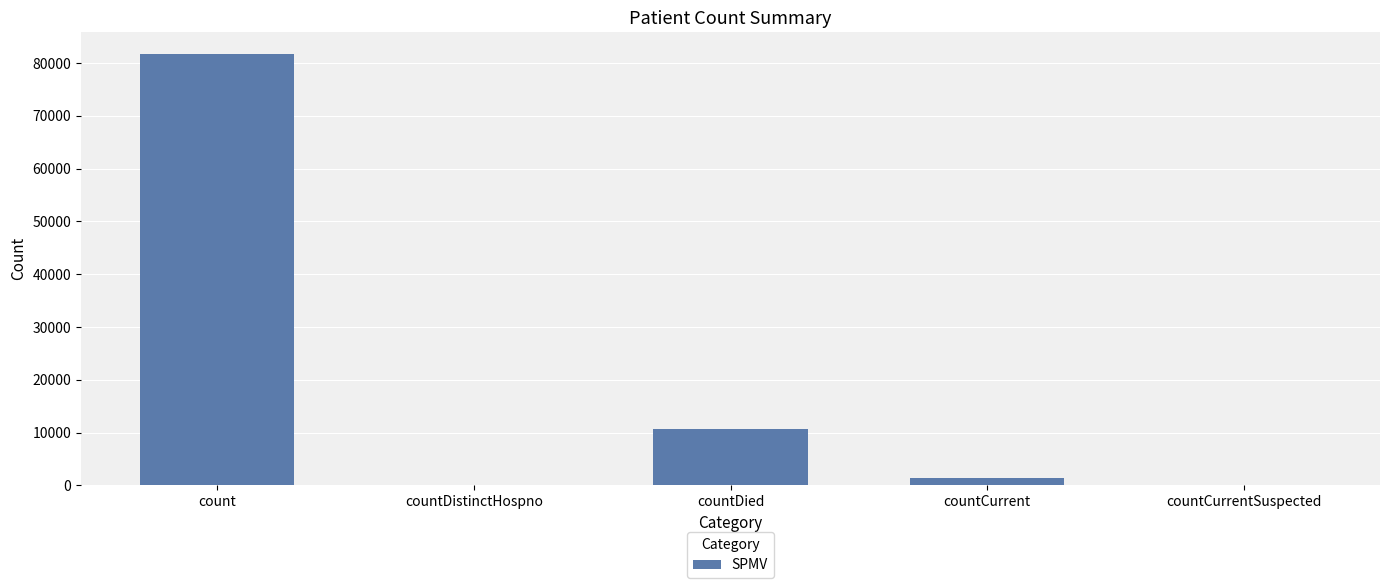

Is it true that the value at countDistinctHospno is -46500?

False